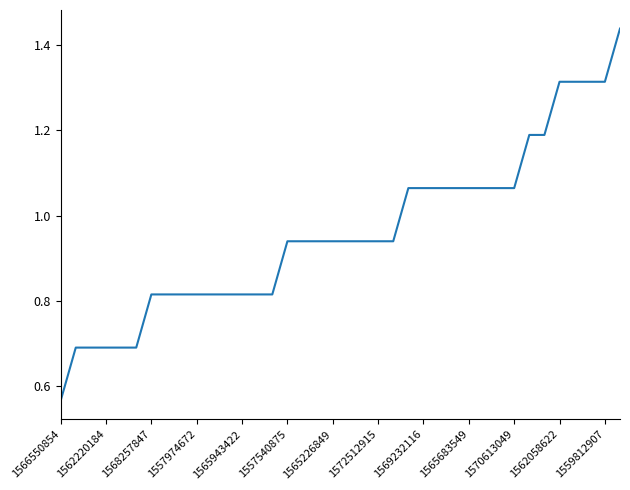

The value at 1562058622 is 0.9. True or false?

False